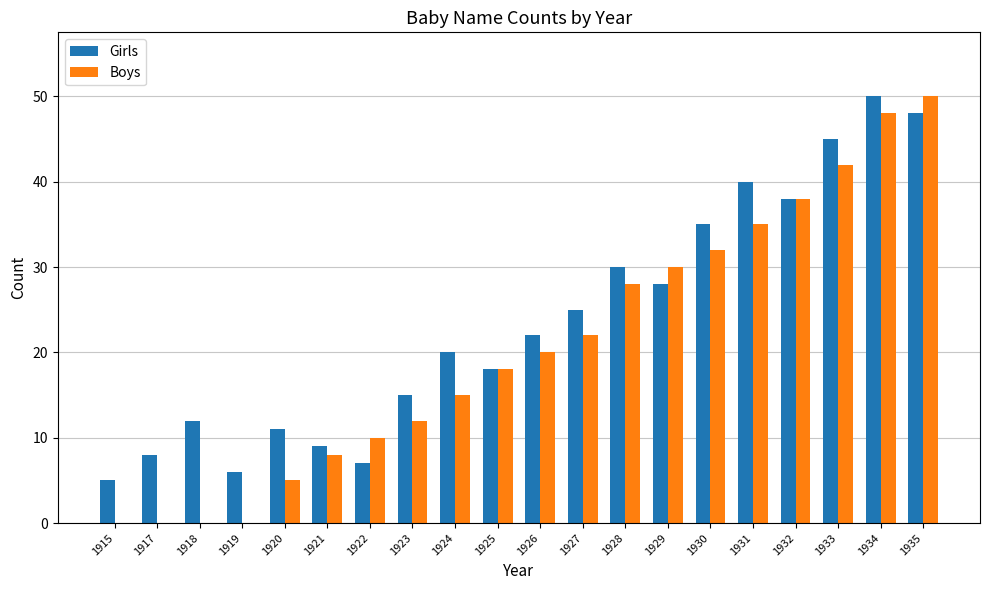

The value of Boys at 1918 is 0. True or false?

True